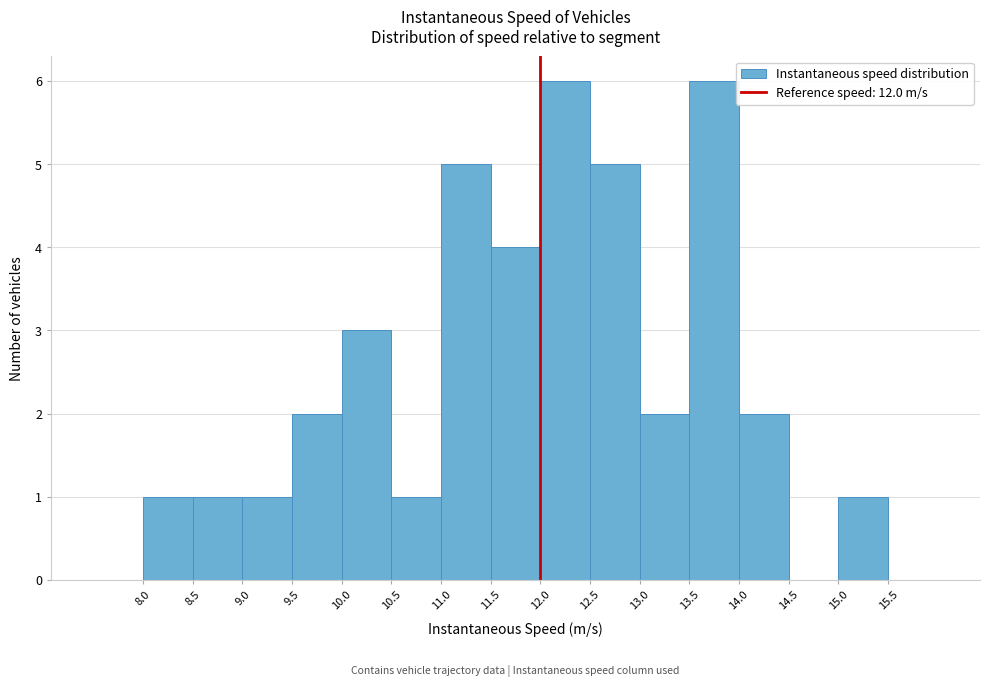

What is the height of the bar covering 10.0 to 10.5 on the x-axis? The values are not printed on the chart, so give them approximately, as read against the axis.

3